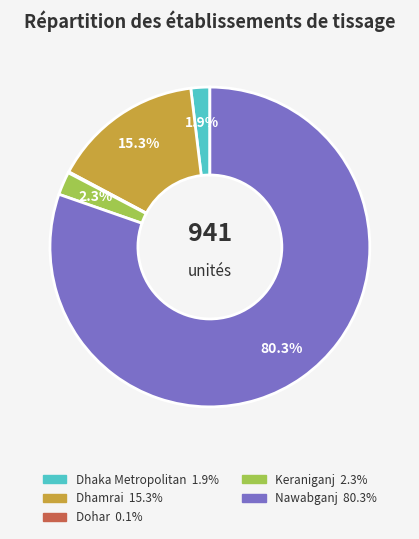

Is the sum of Dhaka Metropolitan and Dhamrai greater than half?

No